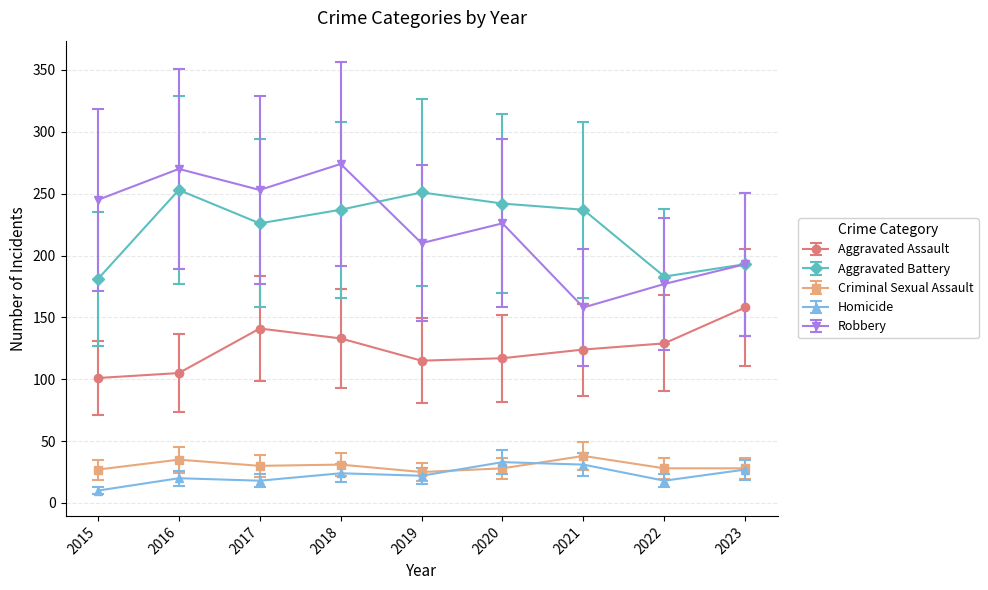

Which series changed the most between 2019 and 2021?

Robbery